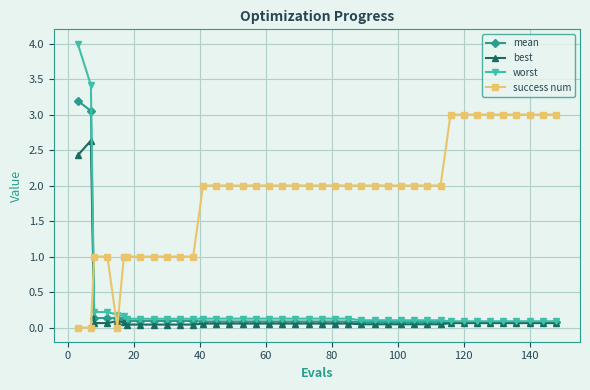

What is the value of the mean point at the 1st from the left?

3.2